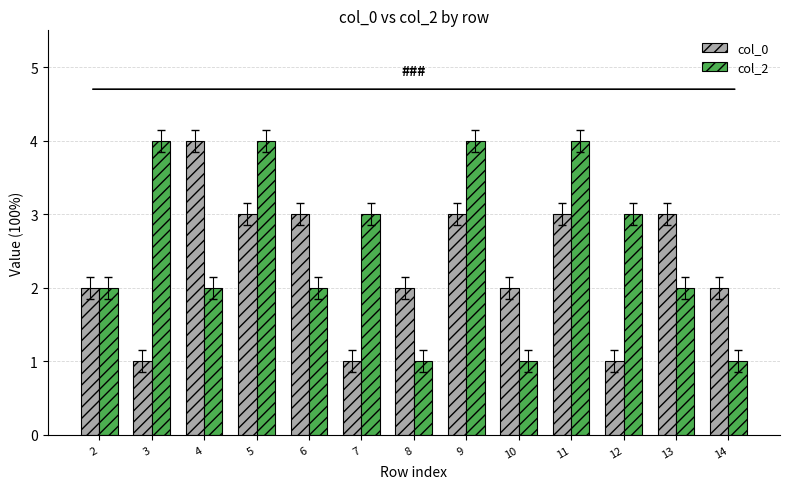

Reading left to right, extract all data points from this chart.

col_0: 2=2	3=1	4=4	5=3	6=3	7=1	8=2	9=3	10=2	11=3	12=1	13=3	14=2
col_2: 2=2	3=4	4=2	5=4	6=2	7=3	8=1	9=4	10=1	11=4	12=3	13=2	14=1